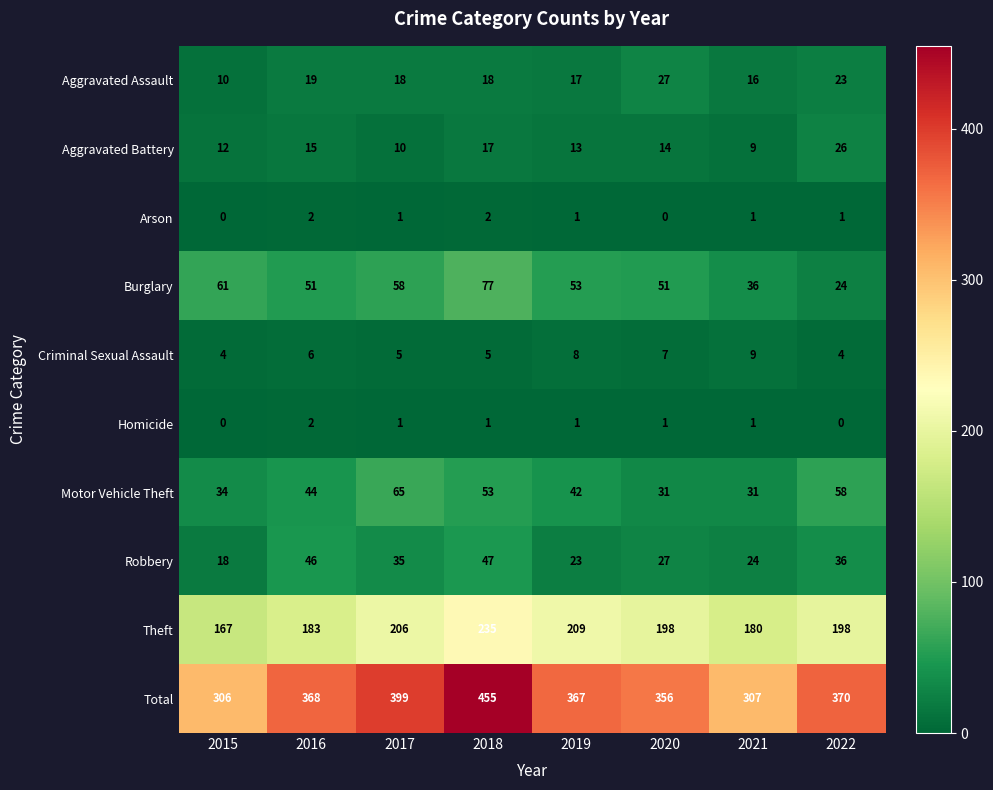

Is it true that Homicide equals 2 at 2016?

True